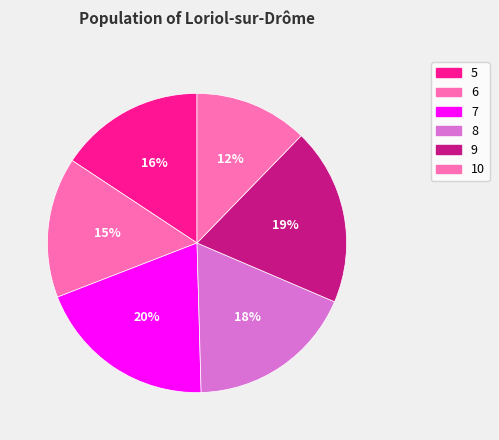

How many slices are in this pie chart?

6